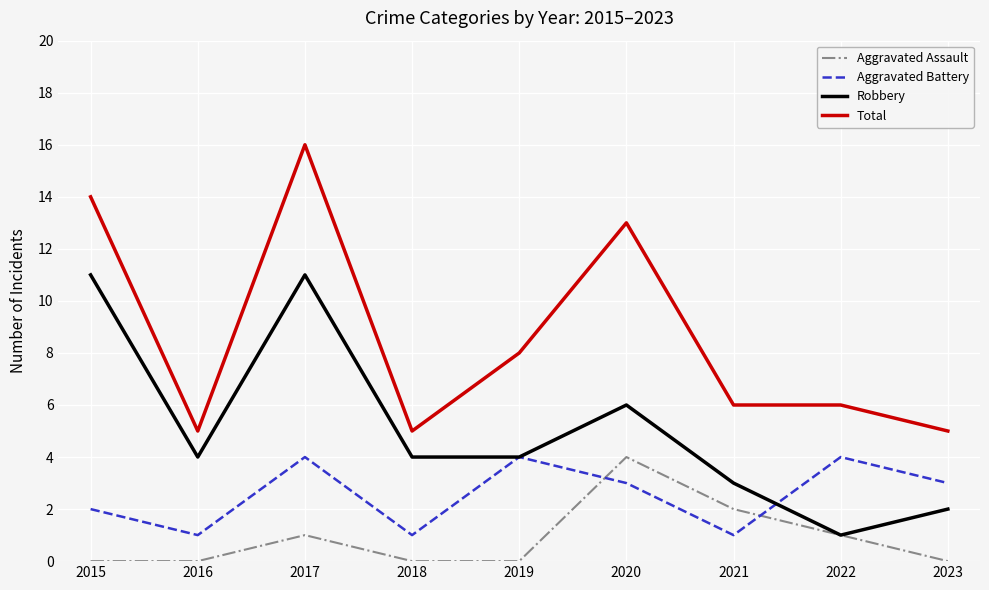

At which label does Total reach its peak?

2017